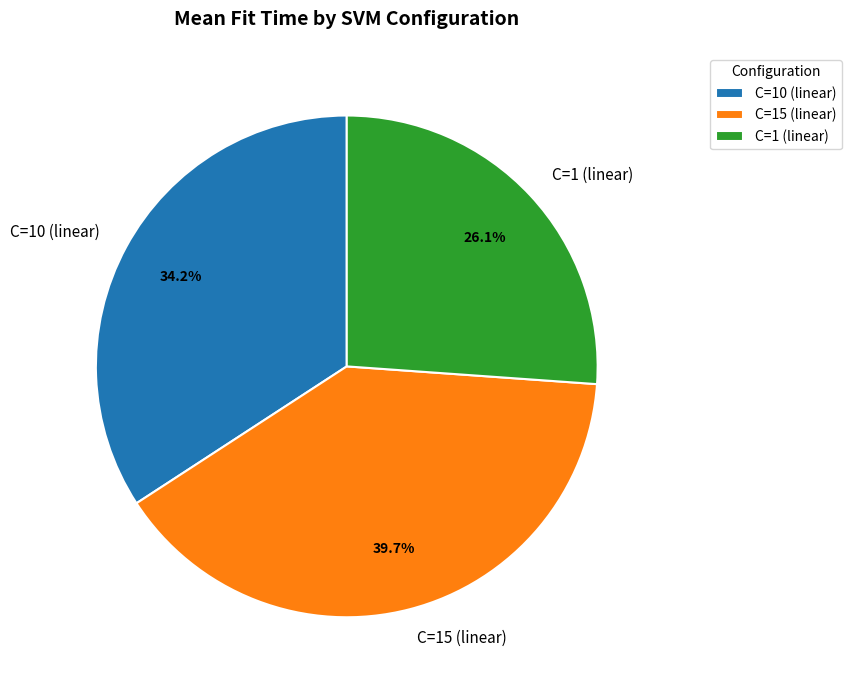

The C=1 (linear) slice represents 26% of the pie. True or false?

True